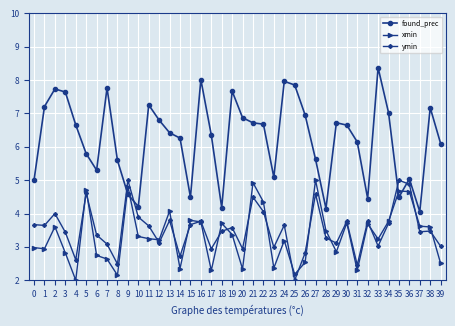

What is the difference between the second highest and minimum values in the found_prec series?

4.0